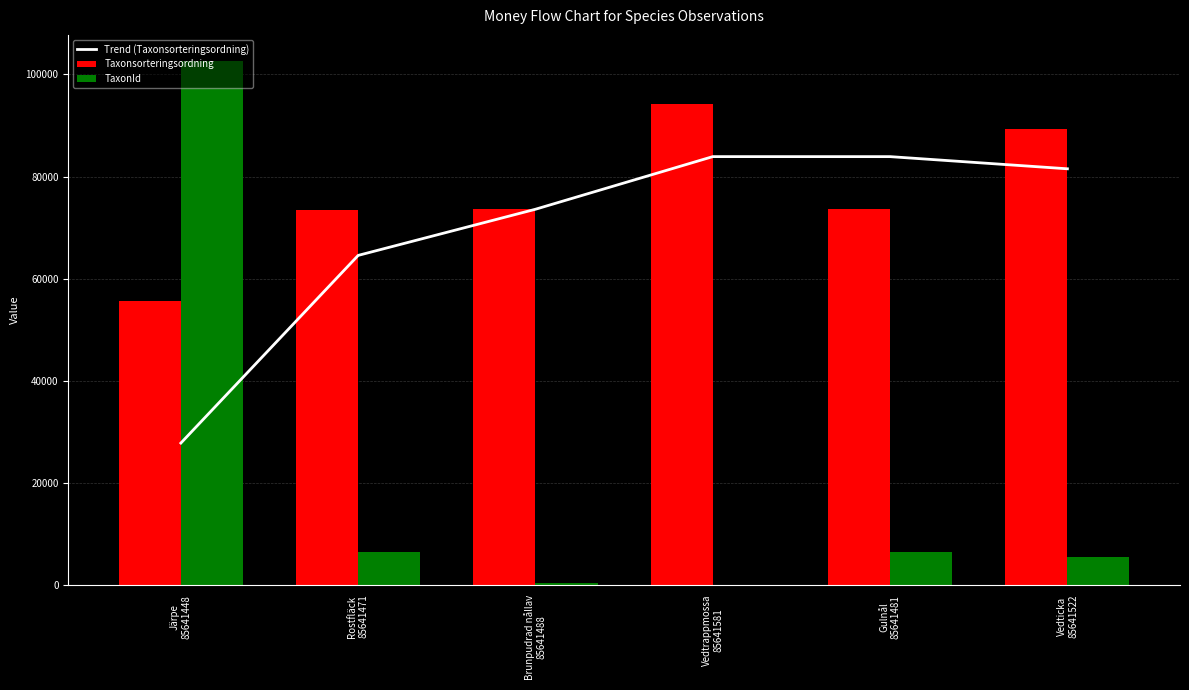

Which category has the highest value across all series?

Järpe
85641448